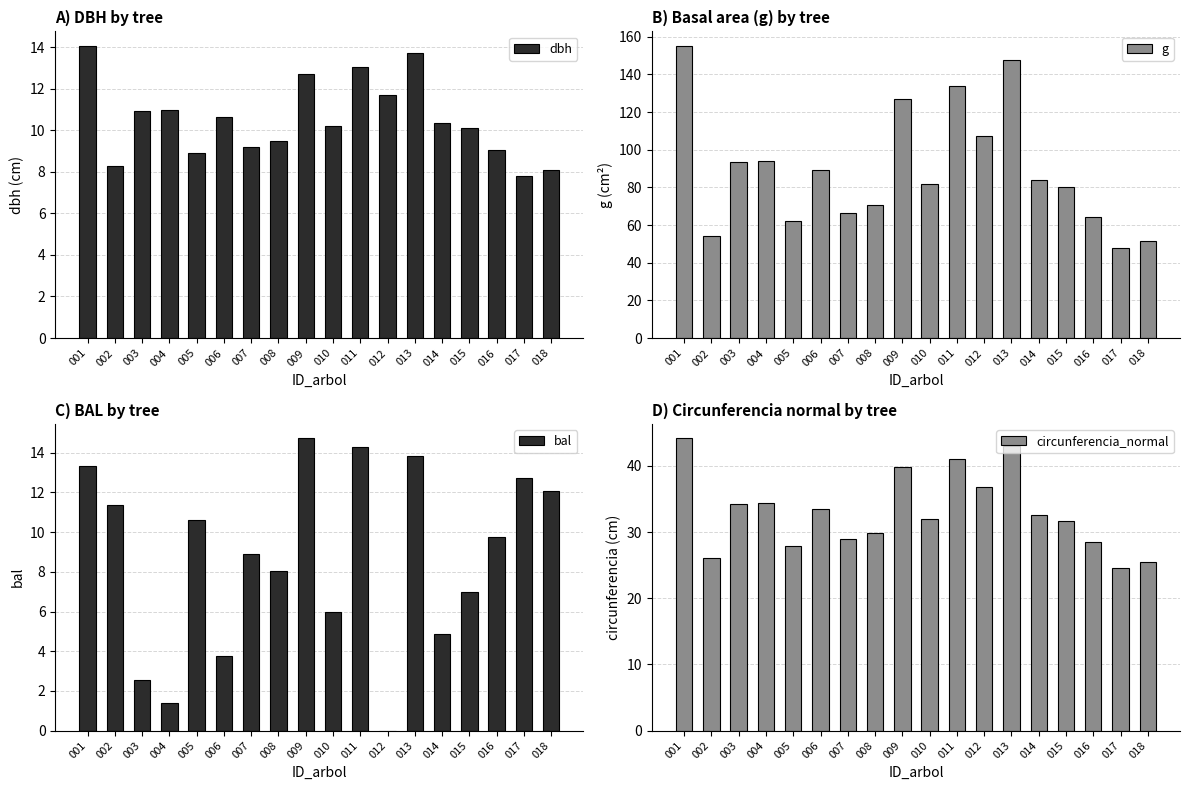

How many distinct data groups are displayed?

4